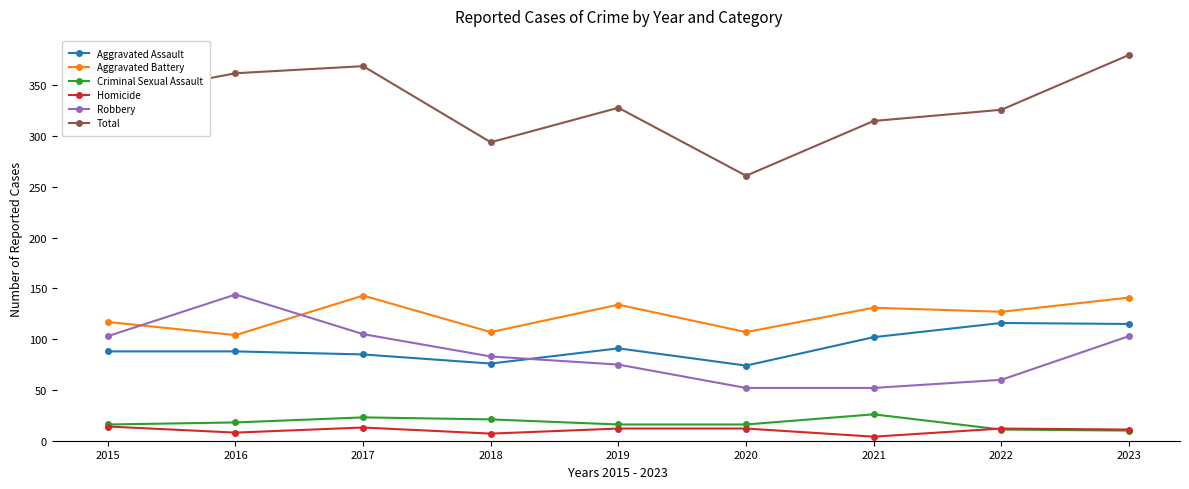

In Aggravated Assault, how many points are lower than both neighbors (excluding endpoints)?

2